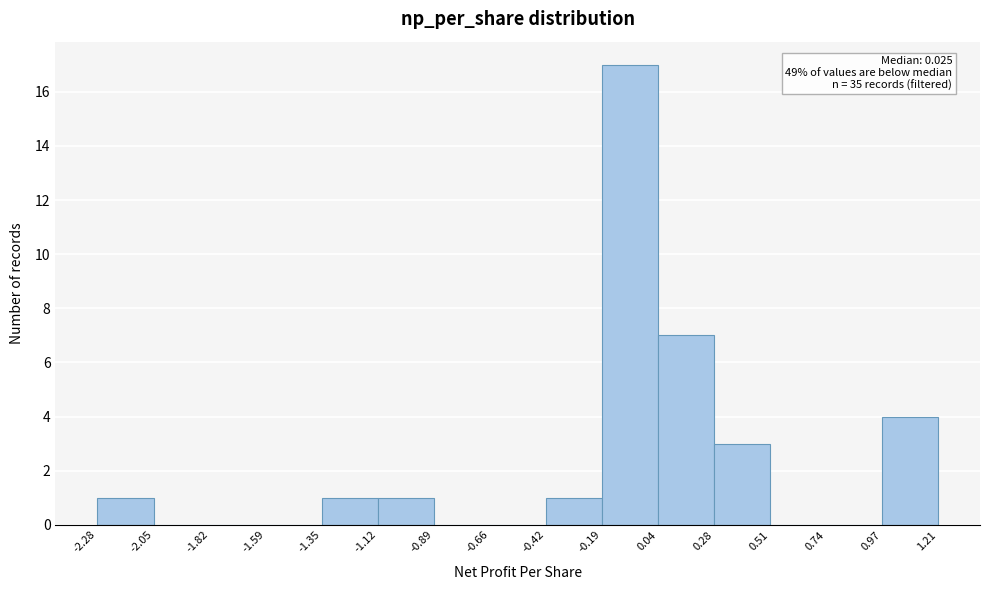

Over which range of the x-axis is the bar tallest?

-0.19 to 0.04